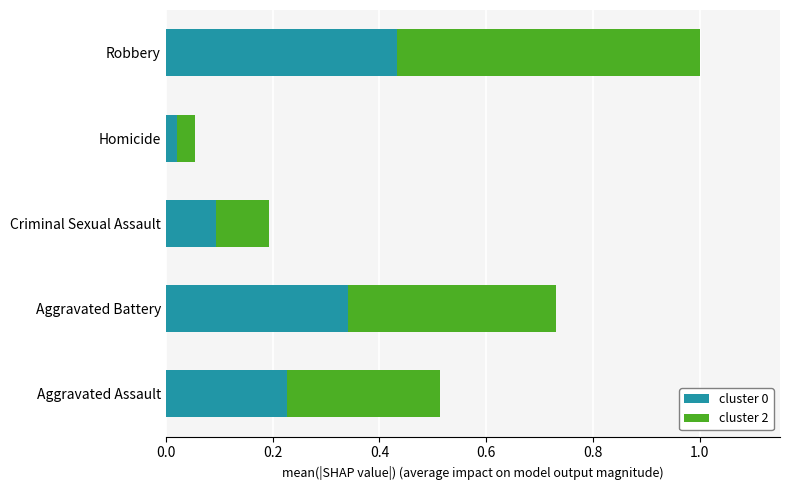

What is the sum of all cluster 0 values?

1.1